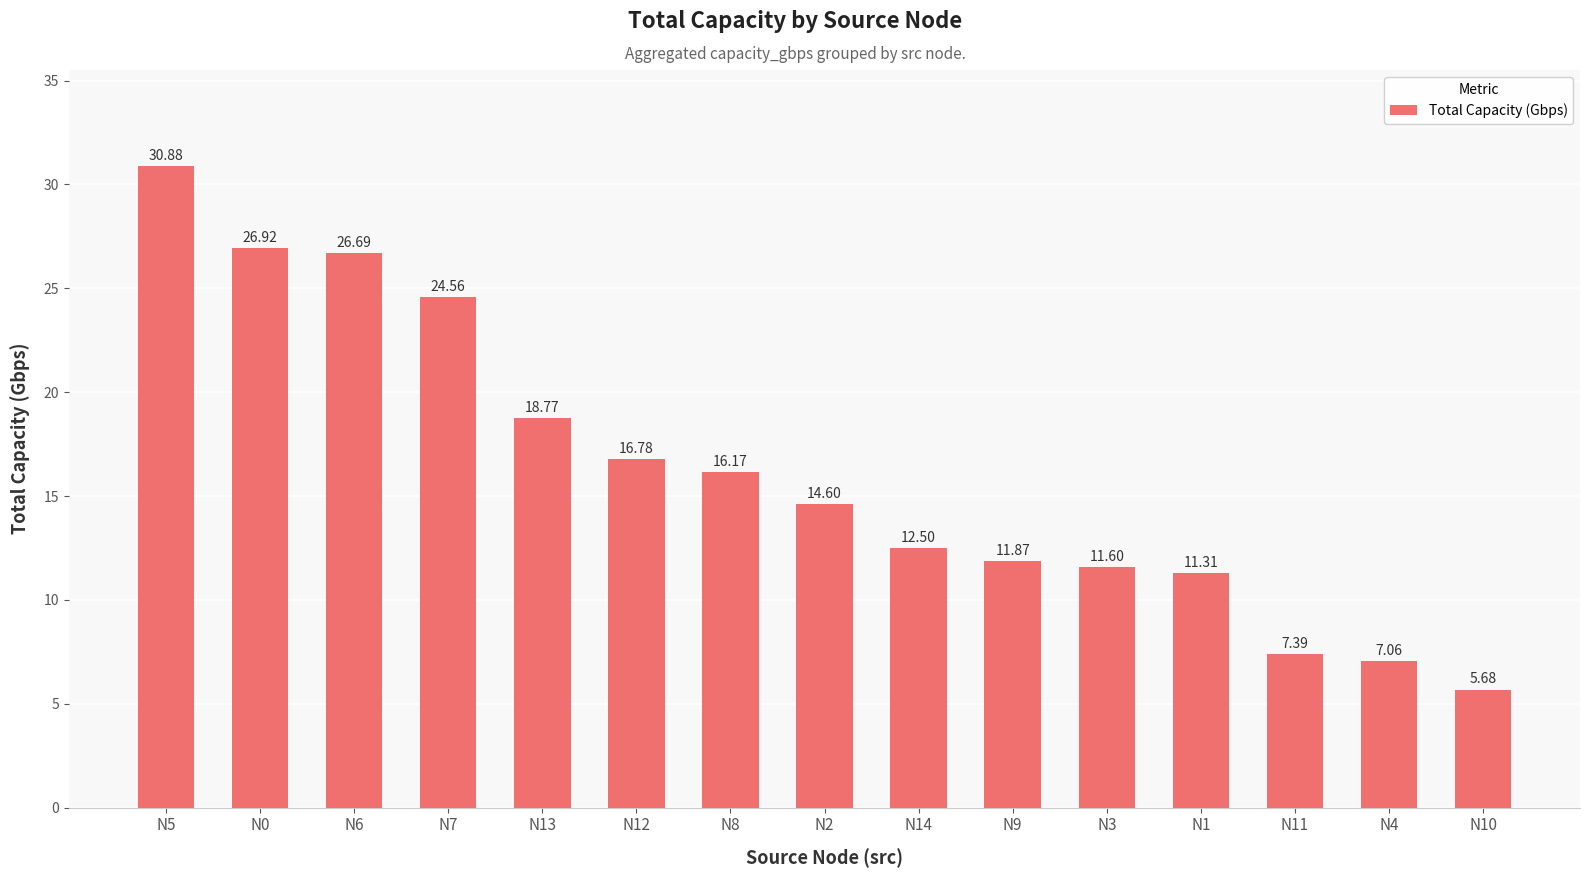

Where is the data nearest to the value 18?

N13